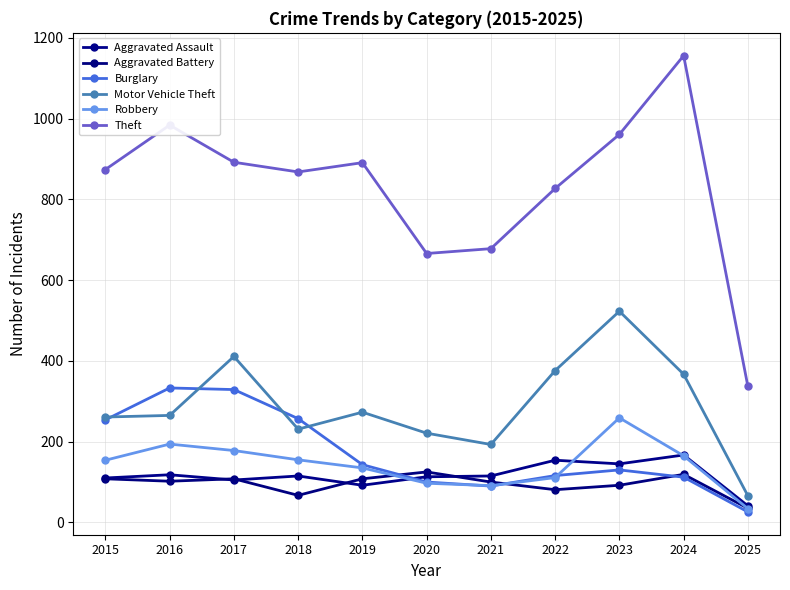

Is the value of Aggravated Assault at 2020 greater than the value of Burglary at 2018?

No